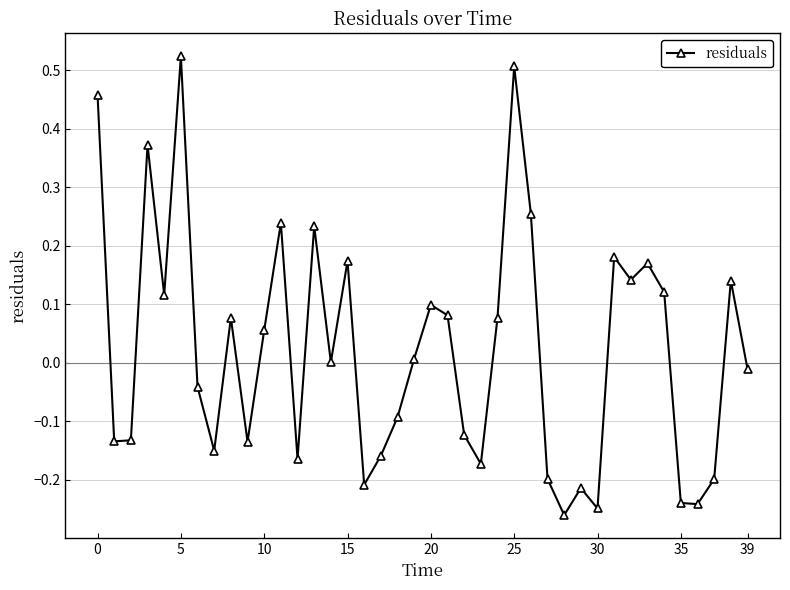

What is the sum of all values?

0.9